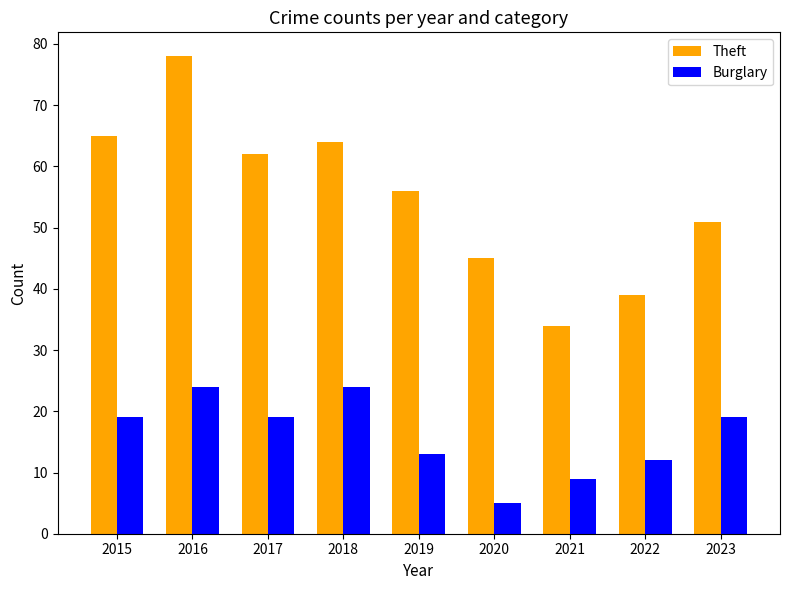

Reading right to left, list all the values displayed in this chart.

Theft: 51	39	34	45	56	64	62	78	65
Burglary: 19	12	9	5	13	24	19	24	19